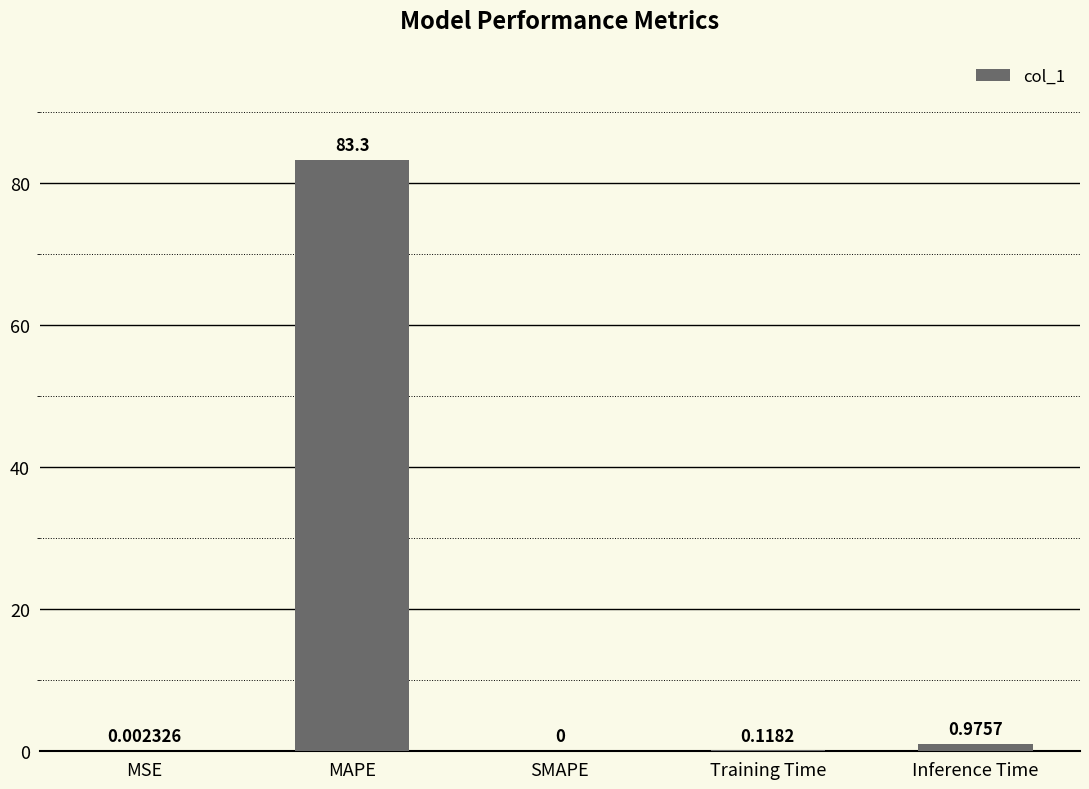

How many data points are above 0?

4